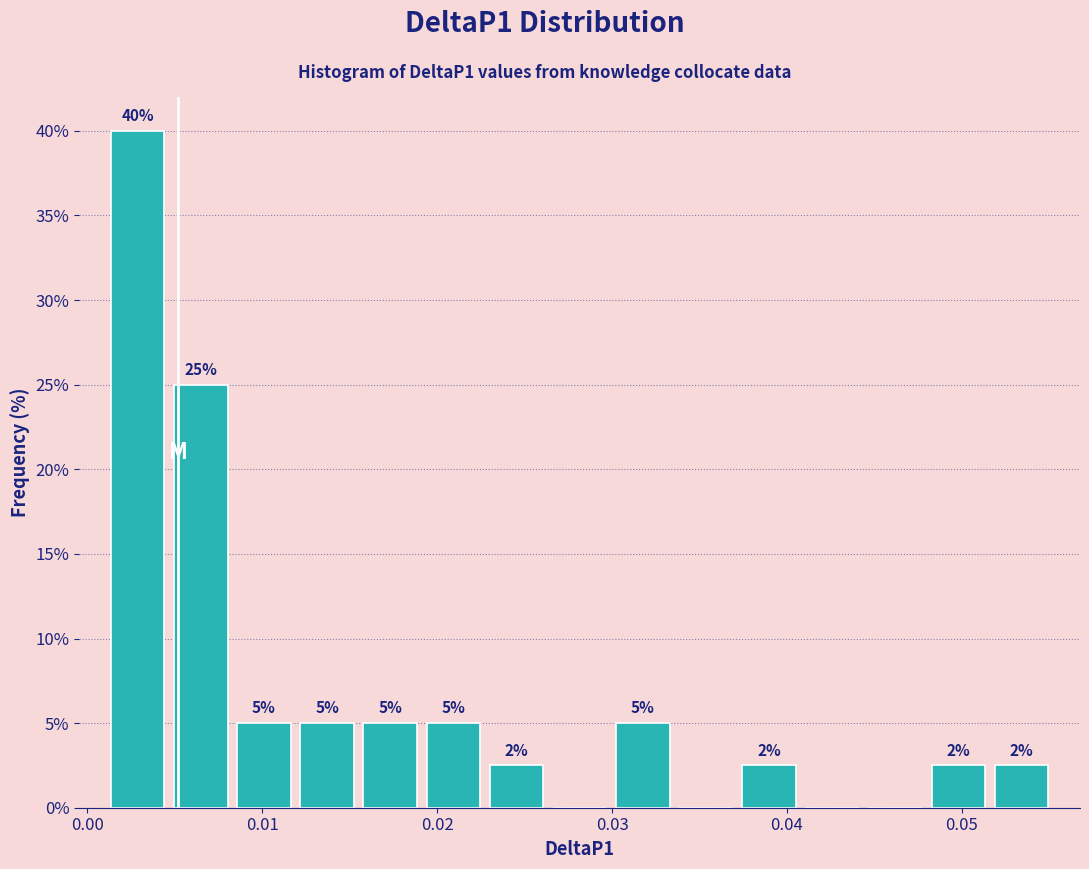

Read against the x-axis, roughly where is the centre of the tallest bar?

0.003